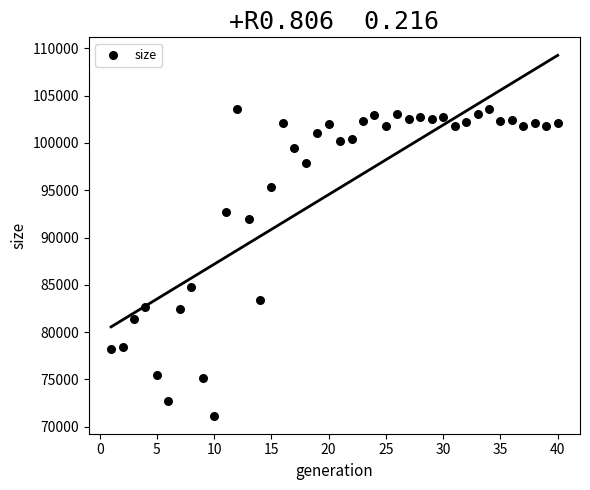

What Y value in the scatter plot is closest to 87389?

84772